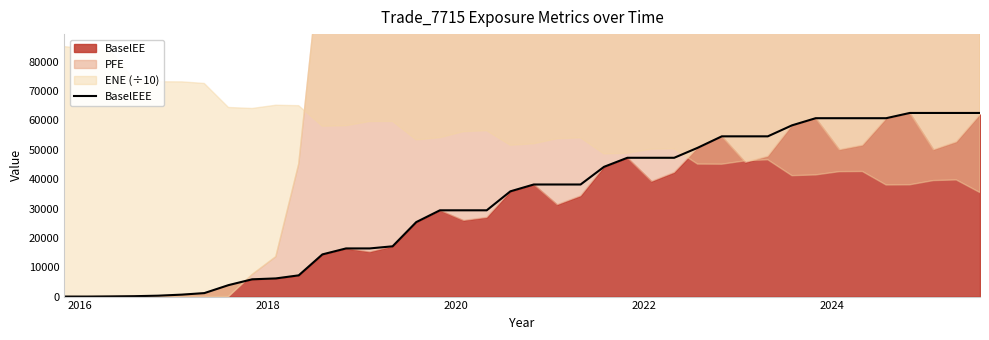

Does the chart display data point markers on the line(s)?

No